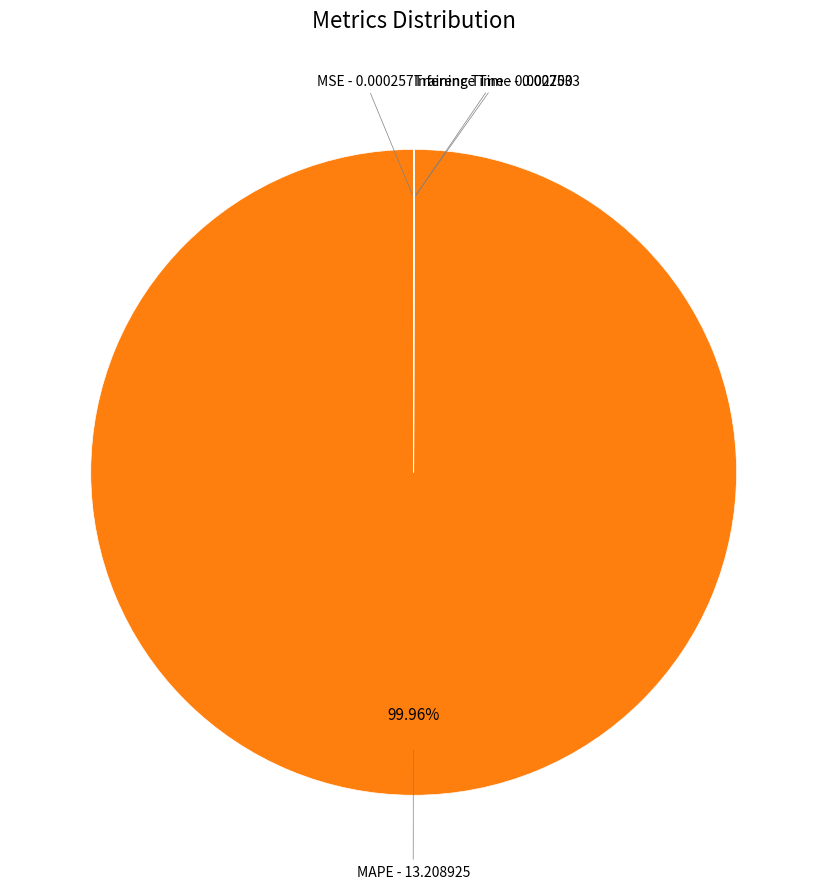

Is there any slice that represents more than half of the pie?

Yes